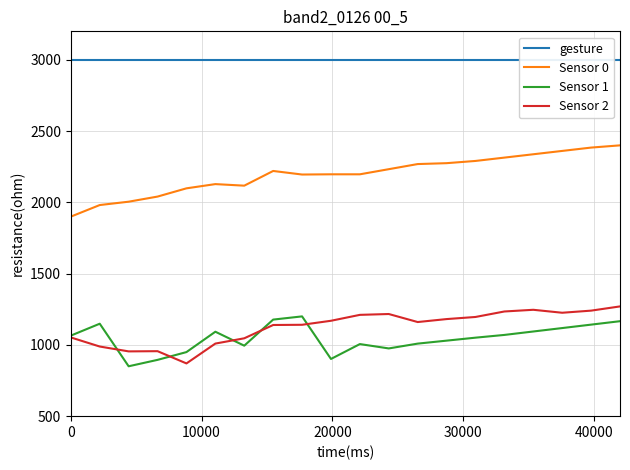

True or false: Sensor 0 and Sensor 2 intersect in this chart.

False